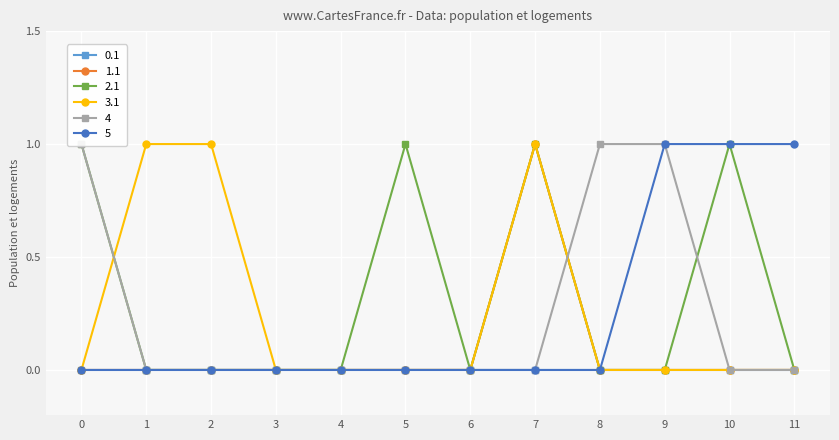

What is the greatest value displayed?

1